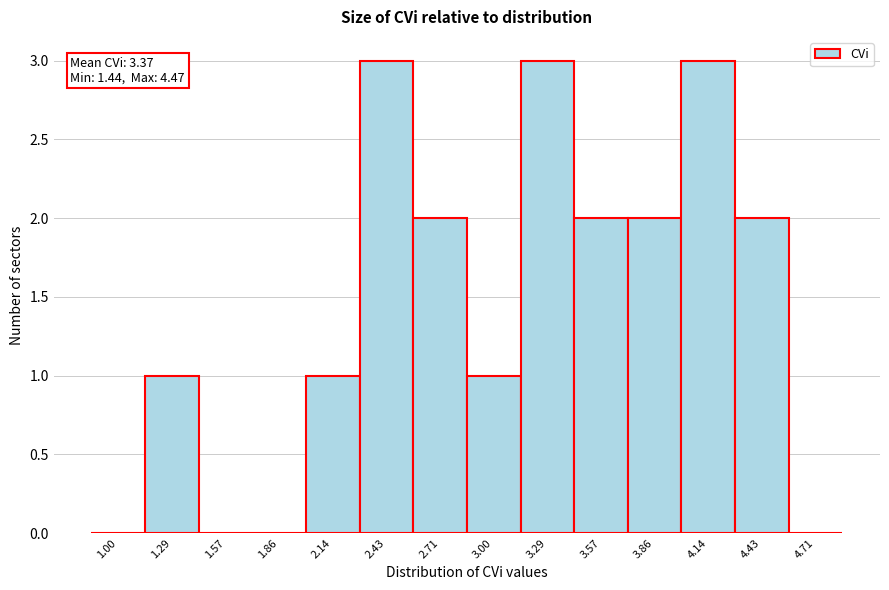

Reading left to right, transcribe all the data shown in this chart.

1.00=0	1.29=1	1.57=0	1.86=0	2.14=1	2.43=3	2.71=2	3.00=1	3.29=3	3.57=2	3.86=2	4.14=3	4.43=2	4.71=0